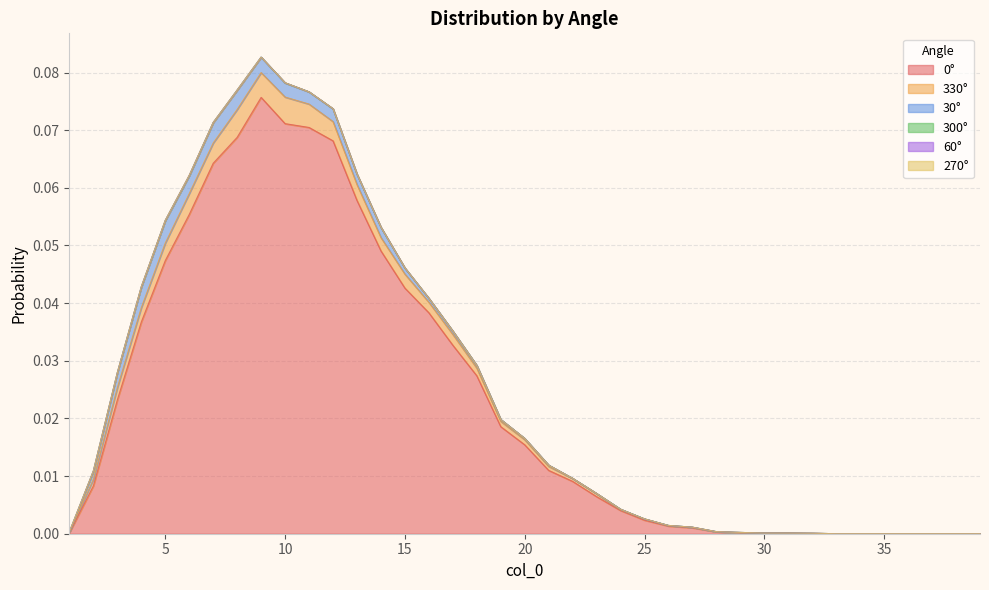

Rank the series at 21 from lowest to highest value.

300, 60, 270, 30, 330, 0